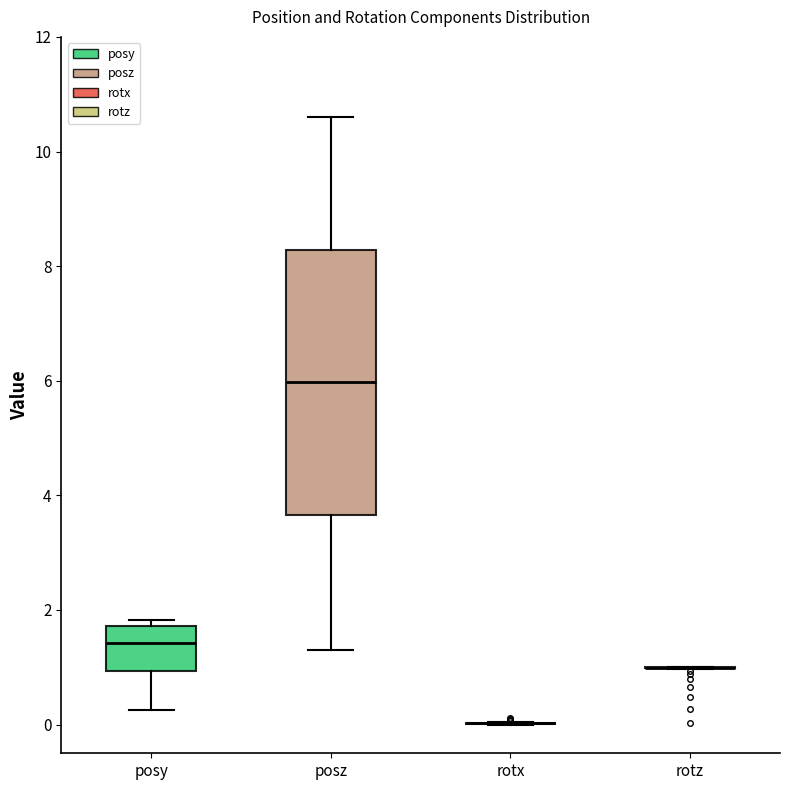

Reading left to right, read every box against the y-axis: the position of its median line, the range the box covers, and the ends of its whiskers. The values are not printed on the chart, so give them approximately, as read against the axis.

posy: median 1.4, box 1.0 to 1.8, whiskers 0.2 to 1.8 (just above the box's upper edge)
posz: median 6.0, box 3.6 to 8.2, whiskers 1.4 to 10.6
rotx: box collapsed to a line at 0.0, whiskers 0.0 to 0.0
rotz: box collapsed to a line at 1.0, whiskers 1.0 to 1.0